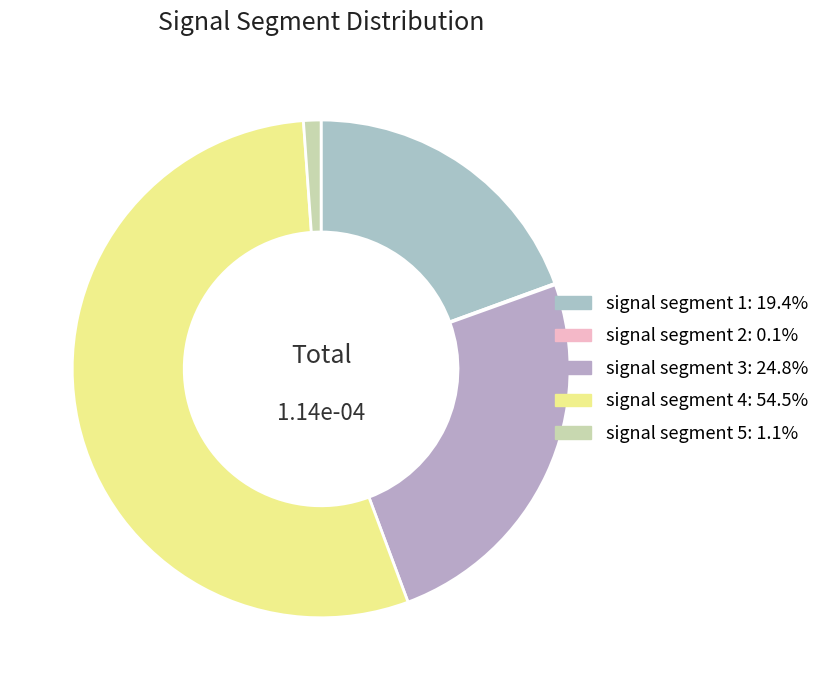

Is signal segment 2 the majority of the pie?

No